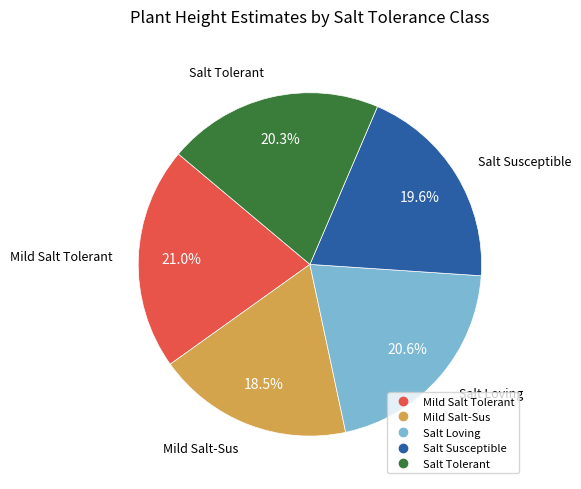

What percentage is NOT represented by Salt Loving?

79.4%